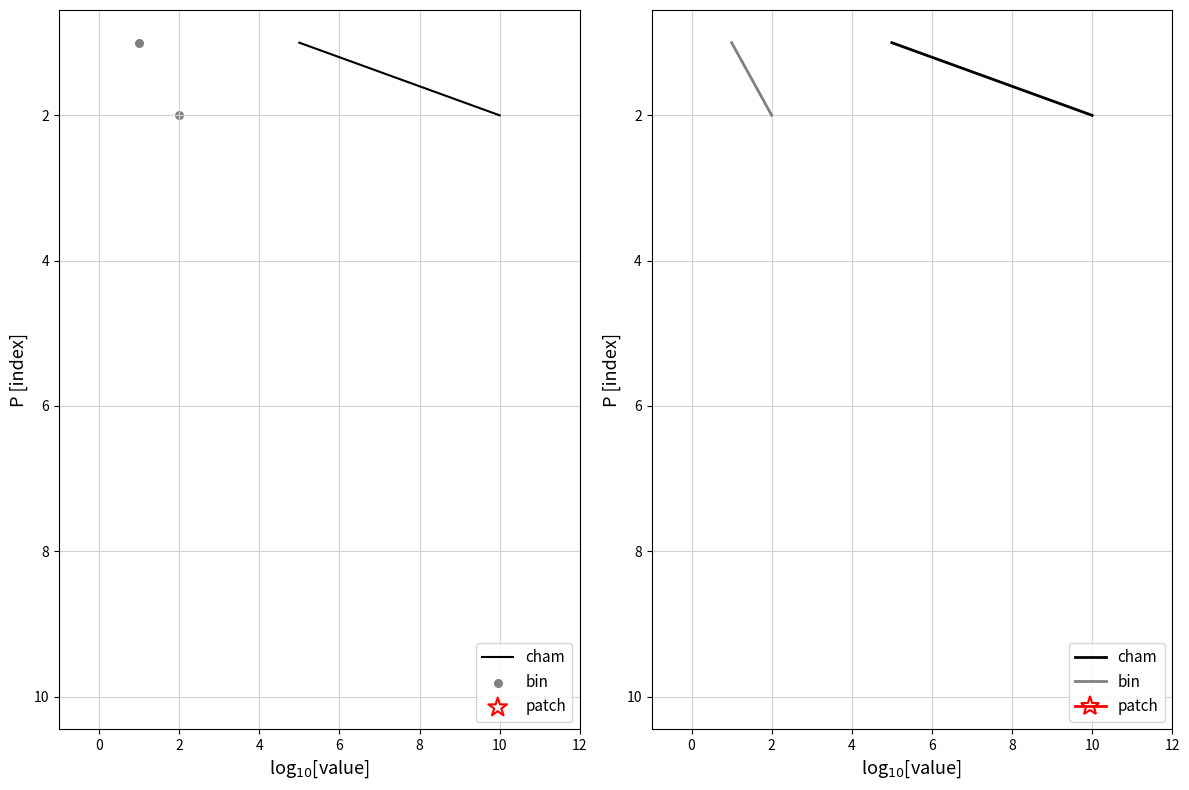

At how many categories does at least one series exceed 6?

1